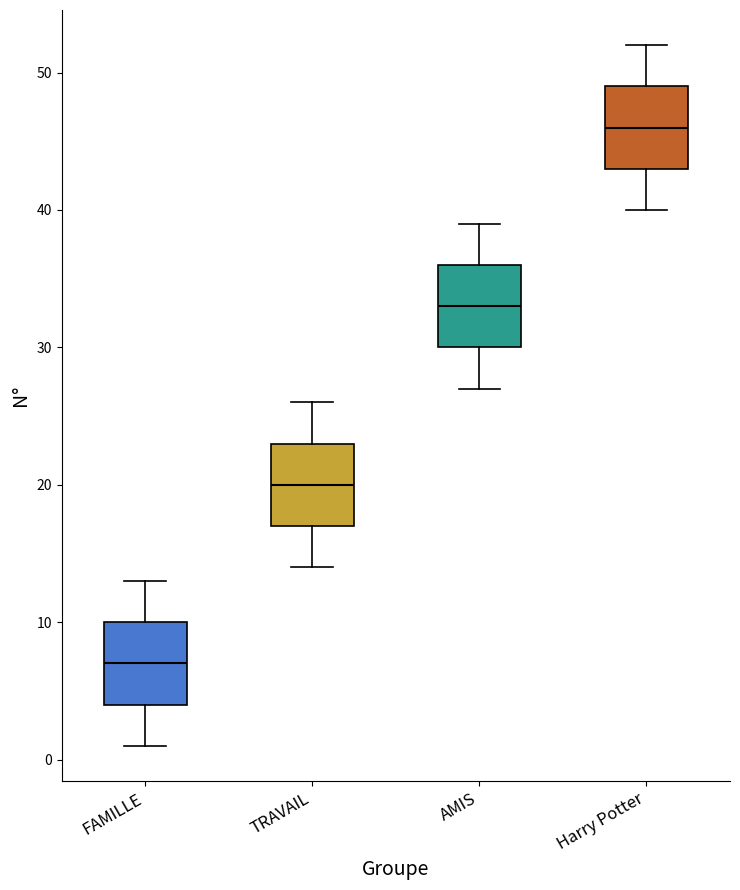

Where does the upper whisker of the box for Harry Potter end on the y-axis? The values are not printed on the chart, so give them approximately, as read against the axis.

52